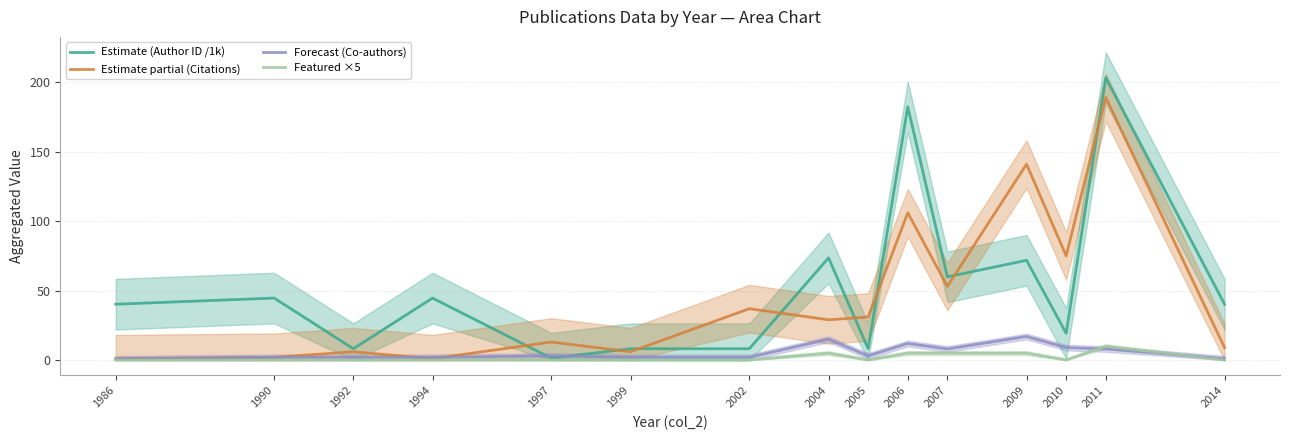

True or false: Forecast (Co-authors) has a value of 2.0 at 1999.

True